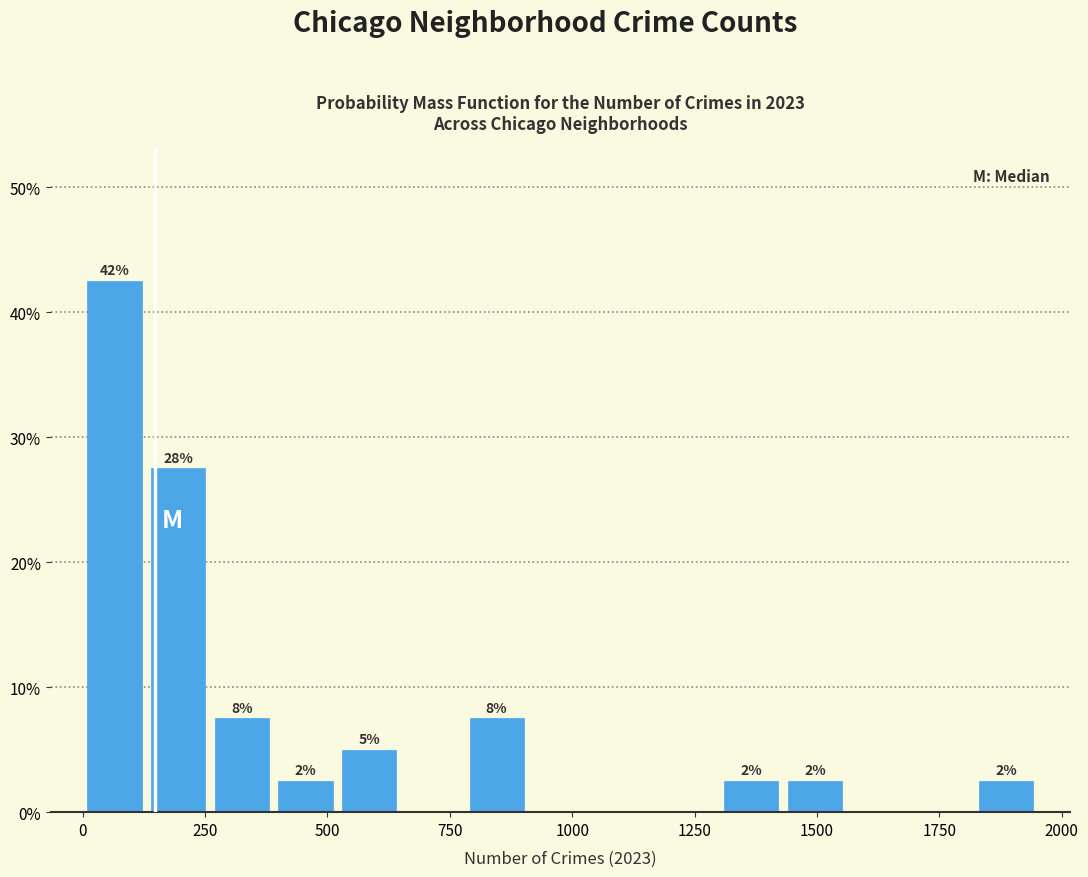

Around what value on the x-axis is the tallest bar? Give the approximate position of its centre, as read against the axis.

50